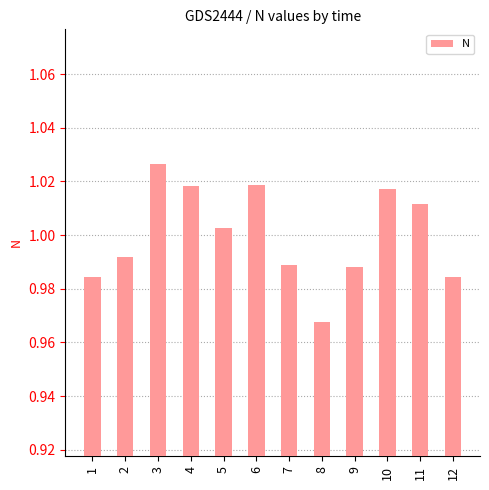

At which label does the data first exceed 1?

3